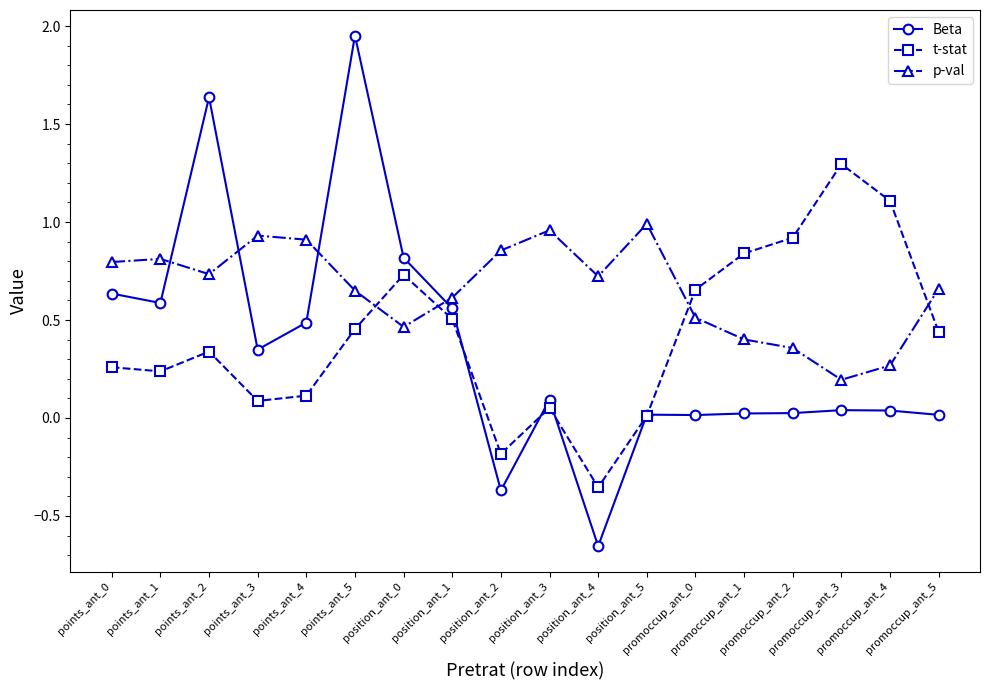

Rank the series at position_ant_1 from highest to lowest value.

p-val, Beta, t-stat